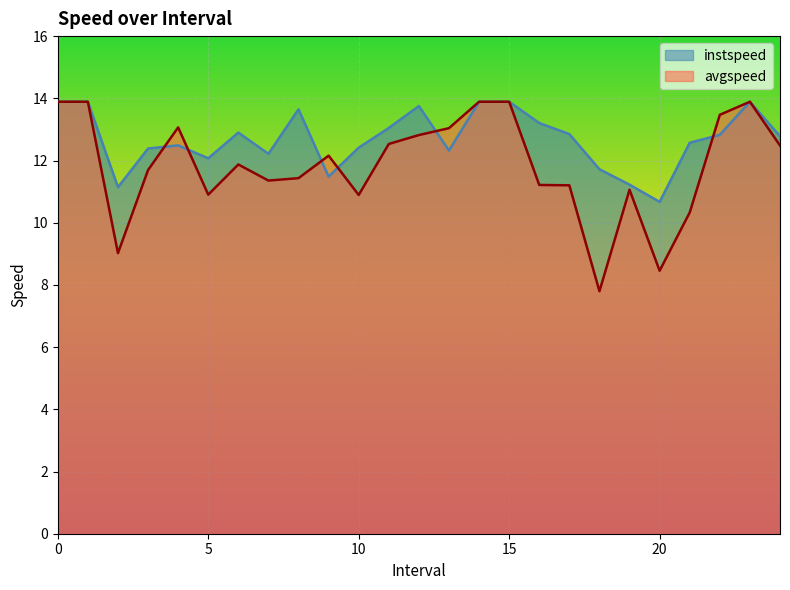

Rank the series at 15 from lowest to highest value.

instspeed, avgspeed